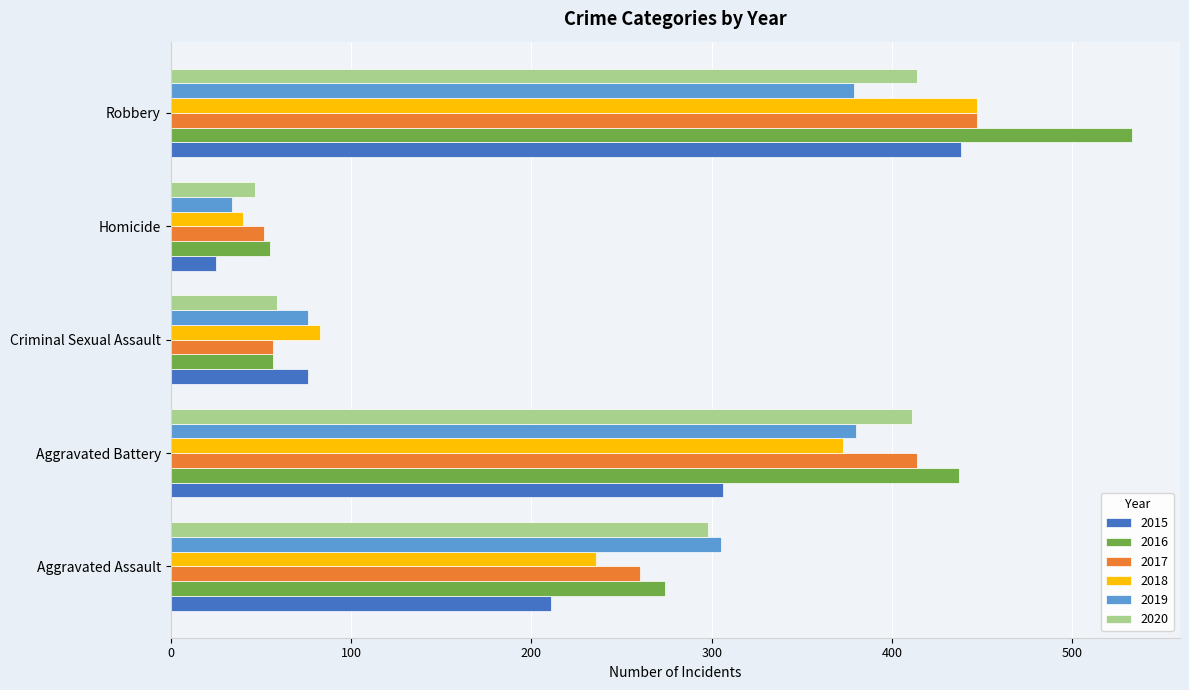

Between Aggravated Assault and Criminal Sexual Assault, which series saw the biggest shift?

2020